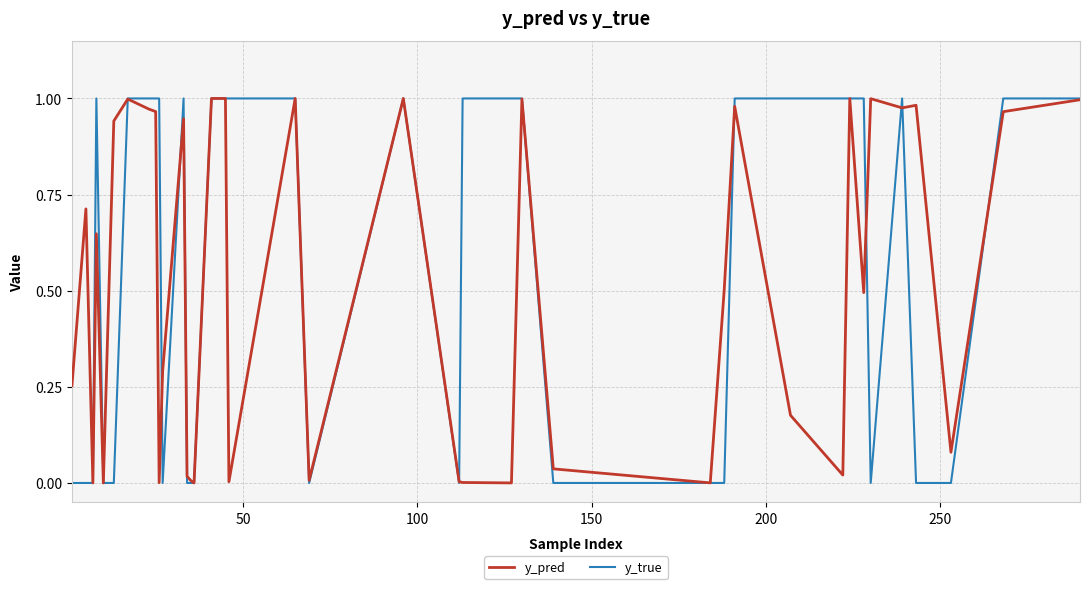

How many distinct data groups are displayed?

2